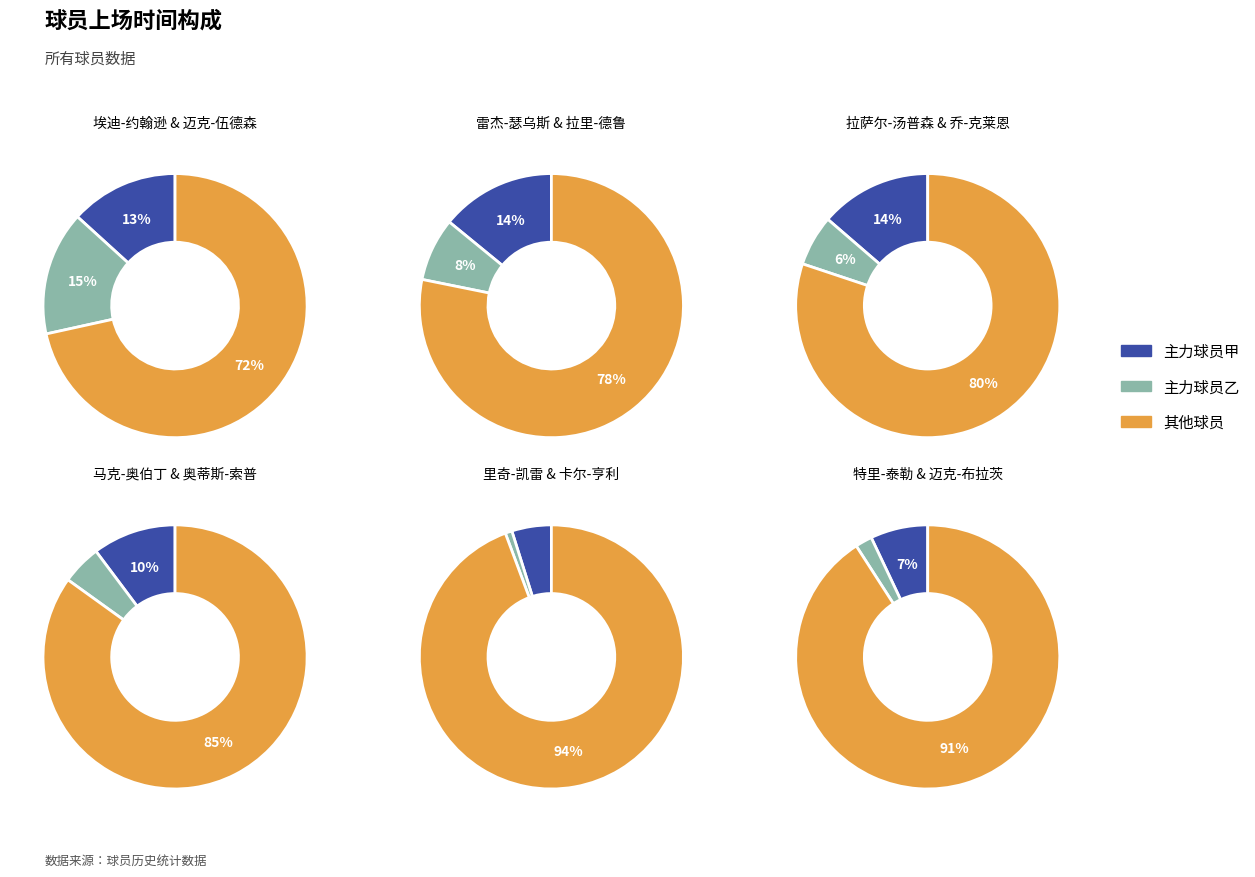

To the nearest percent, what is the difference between the 乔-克莱恩 and 迈克-伍德森 slice percentages?

9%